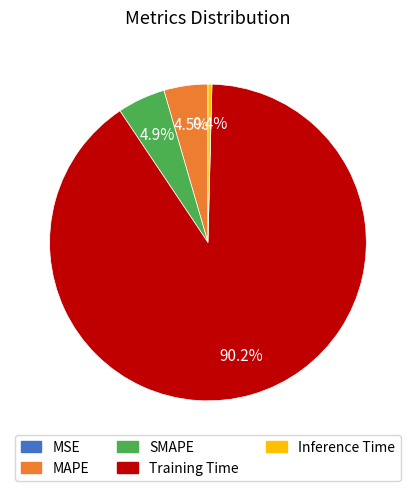

What percentage is NOT represented by Inference Time?

99.6%